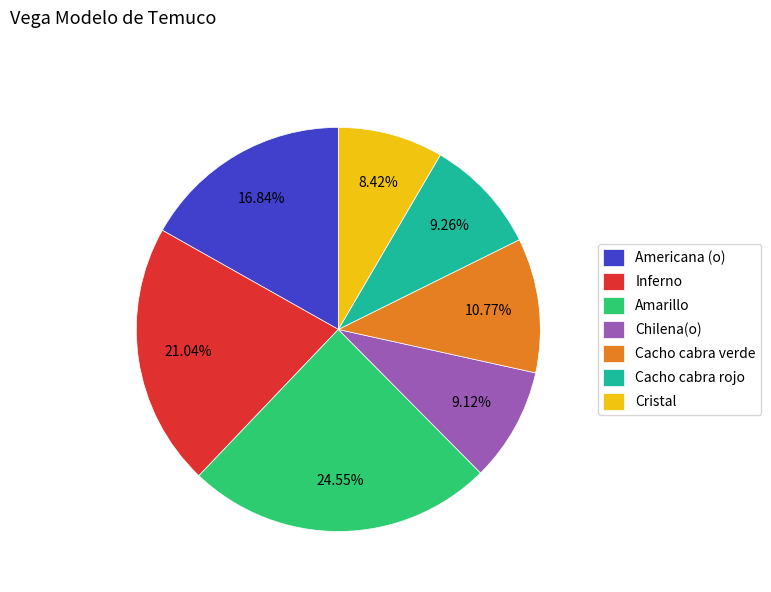

Approximately how many times larger is the value at Chilena(o) compared to Cacho cabra verde?

0.8